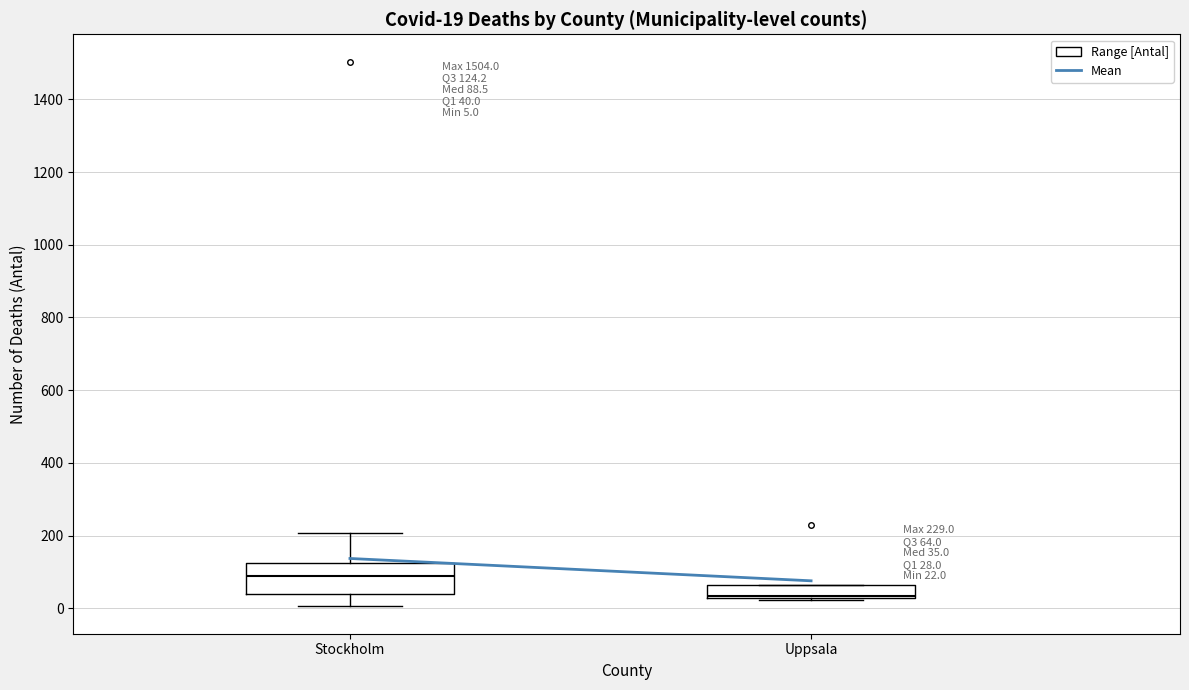

Which box's median line is the highest?

Stockholm